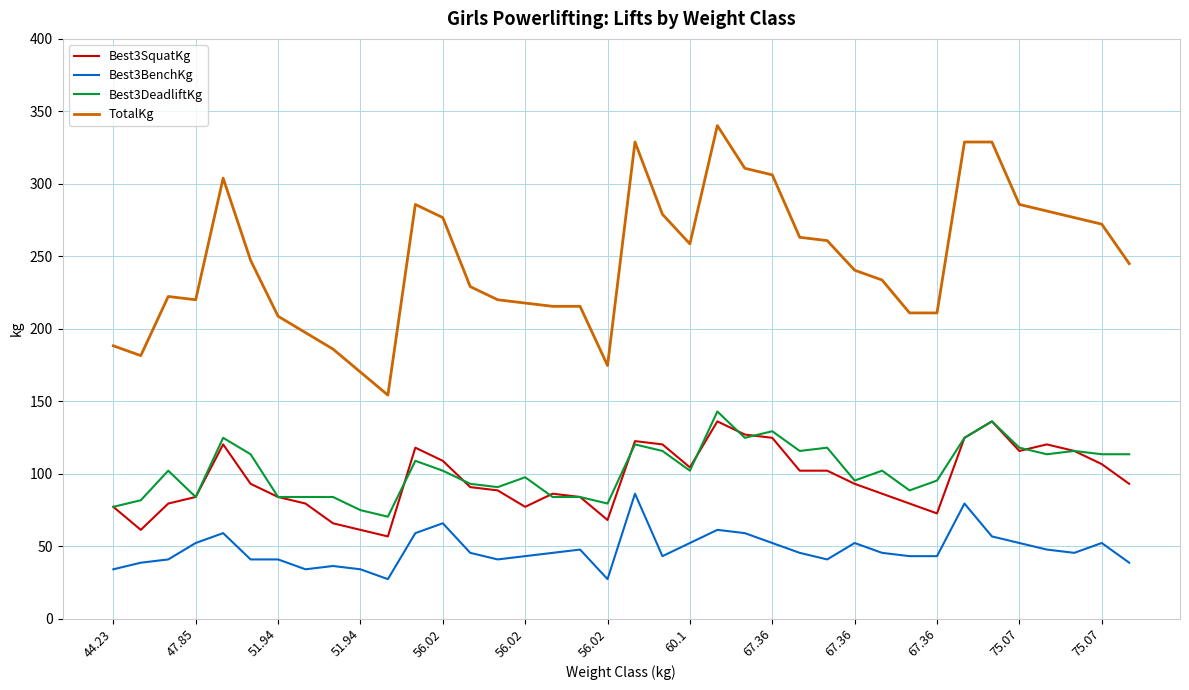

True or false: Best3SquatKg and TotalKg intersect in this chart.

False